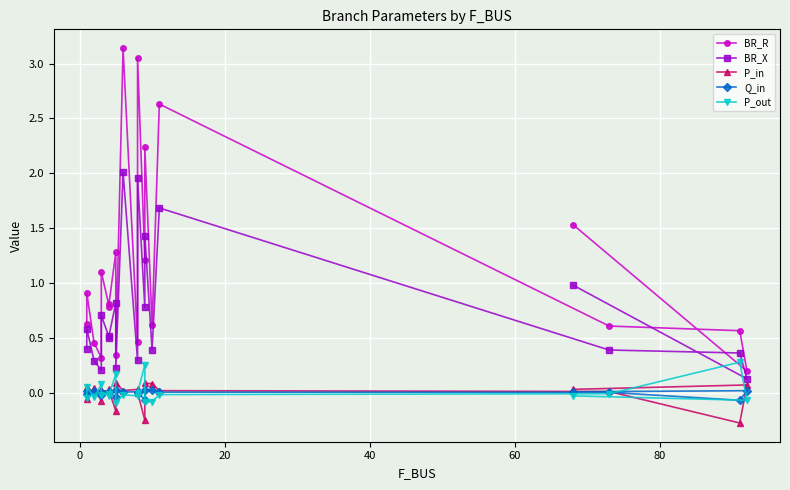

What is the minimum value for P_in?

-0.3